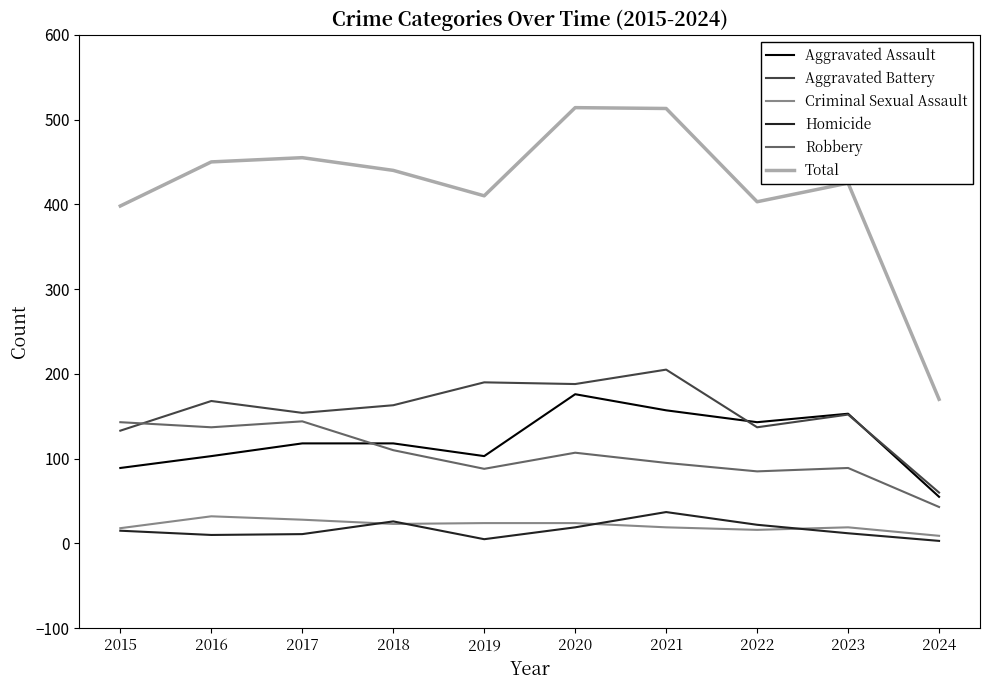

Is it true that Robbery equals 56 at 2016?

False